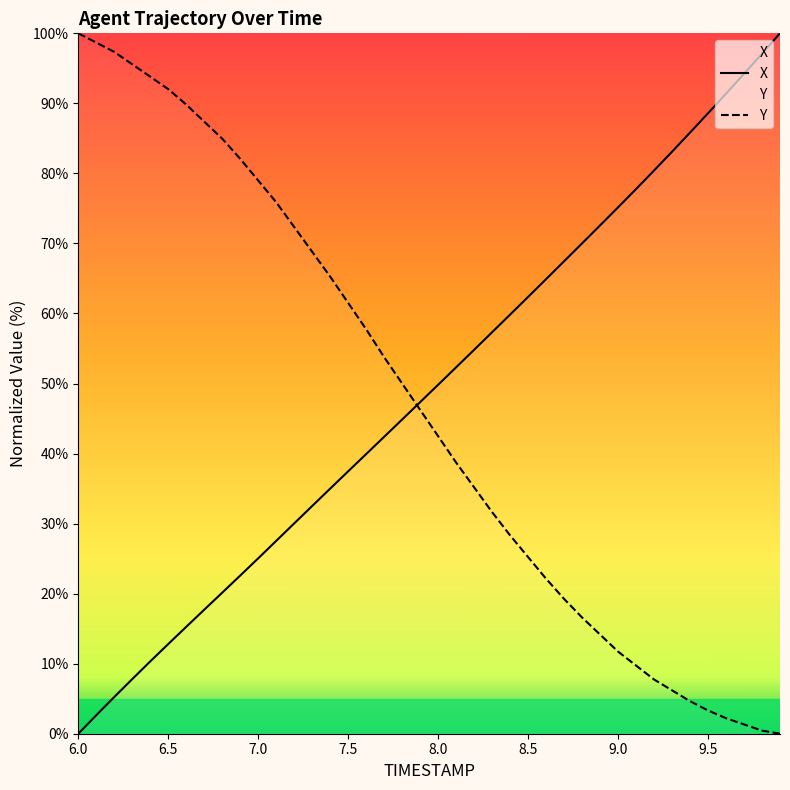

True or false: X and Y intersect in this chart.

True